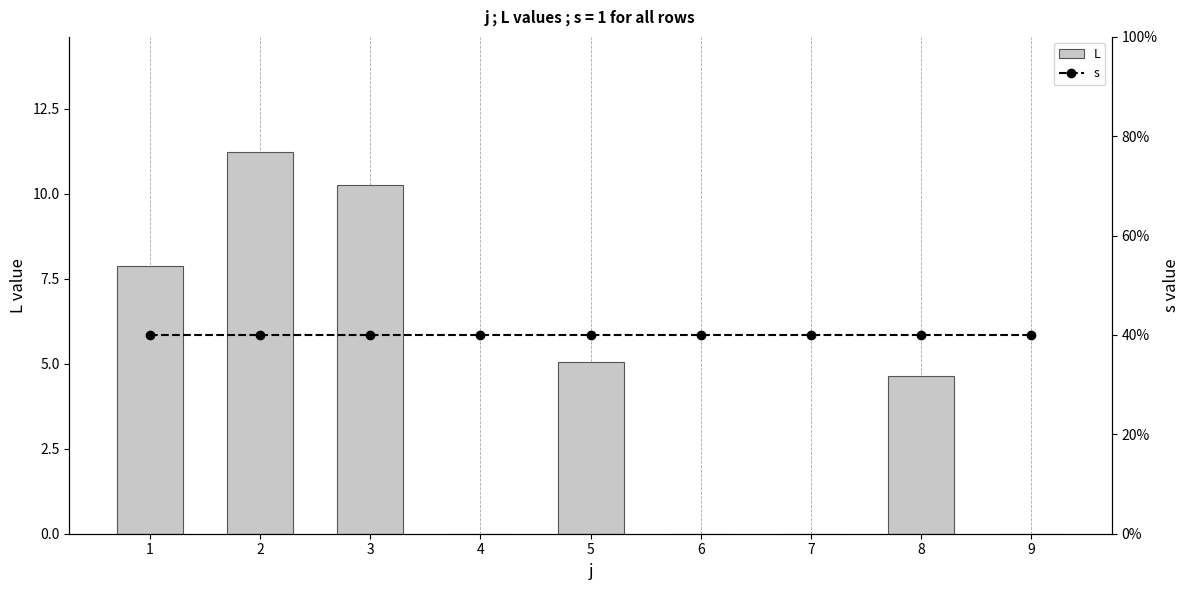

Is it true that s equals 0.2 at 8?

False